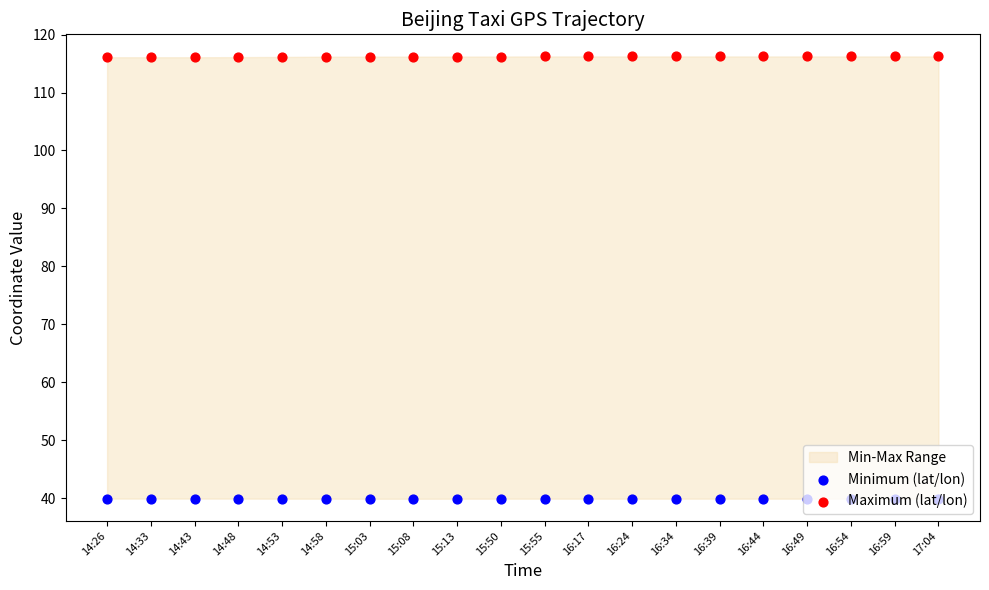

At how many categories does at least one series exceed 71?

20